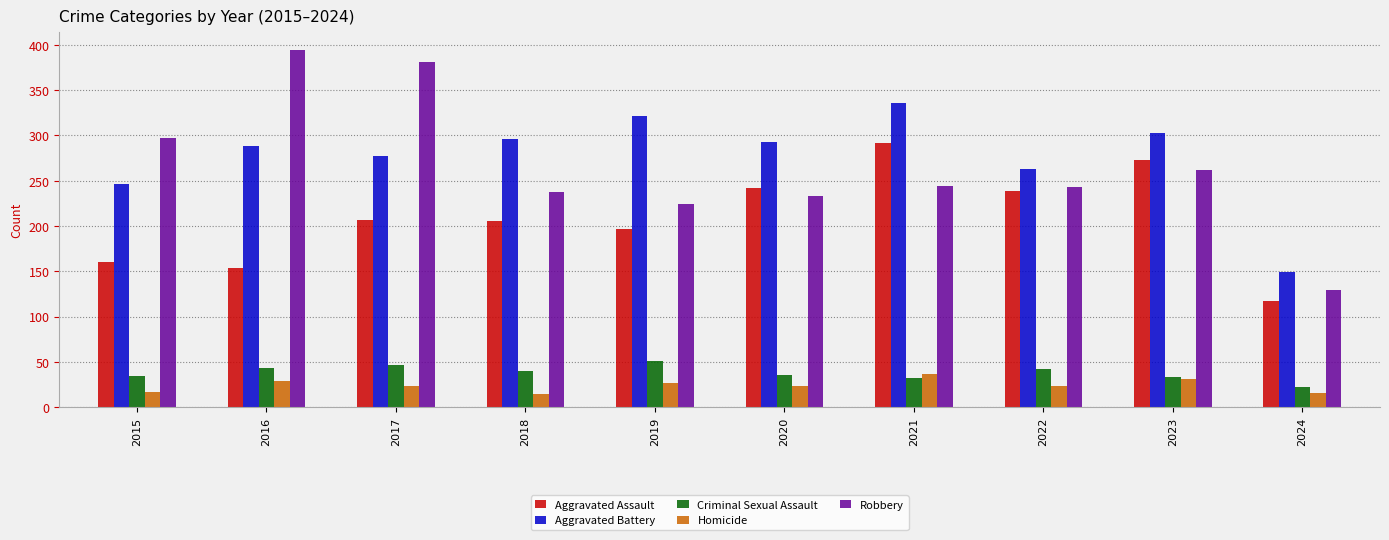

Which category has the highest value in the Aggravated Battery series?

2021